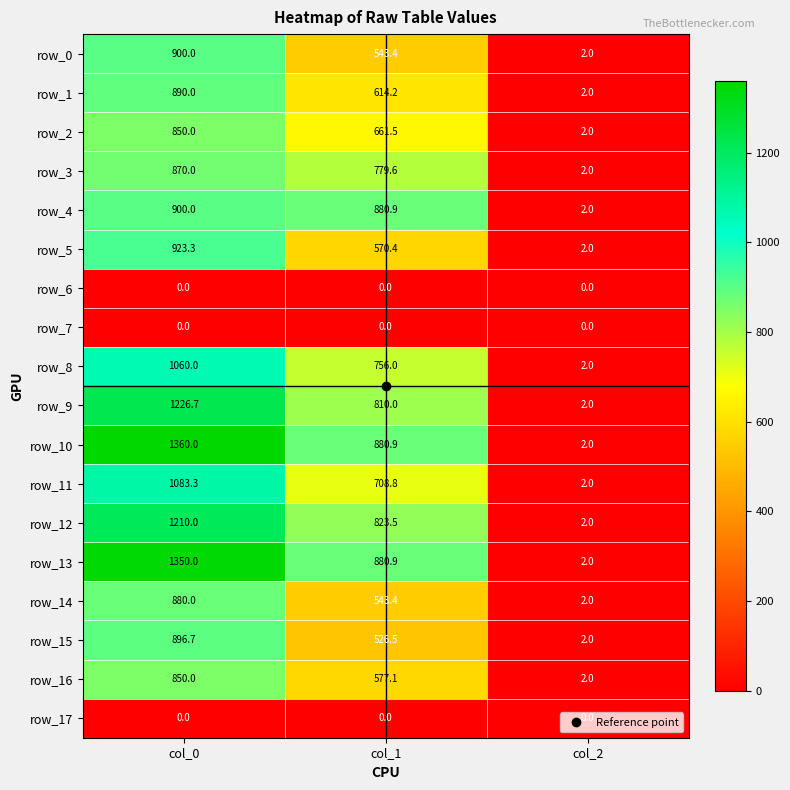

Which series has the largest total across all categories?

row_10